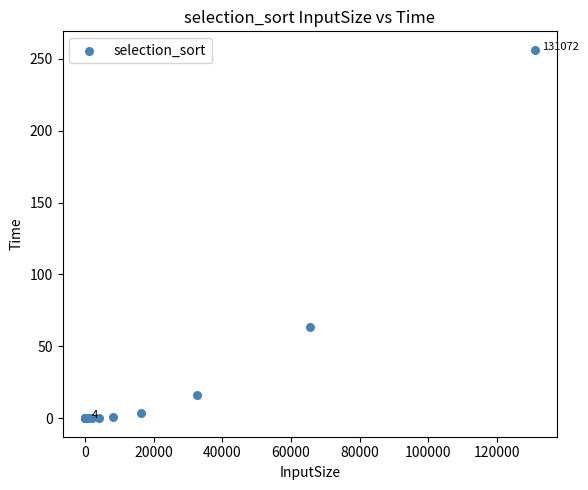

What Y value in the scatter plot is closest to 128?

63.8